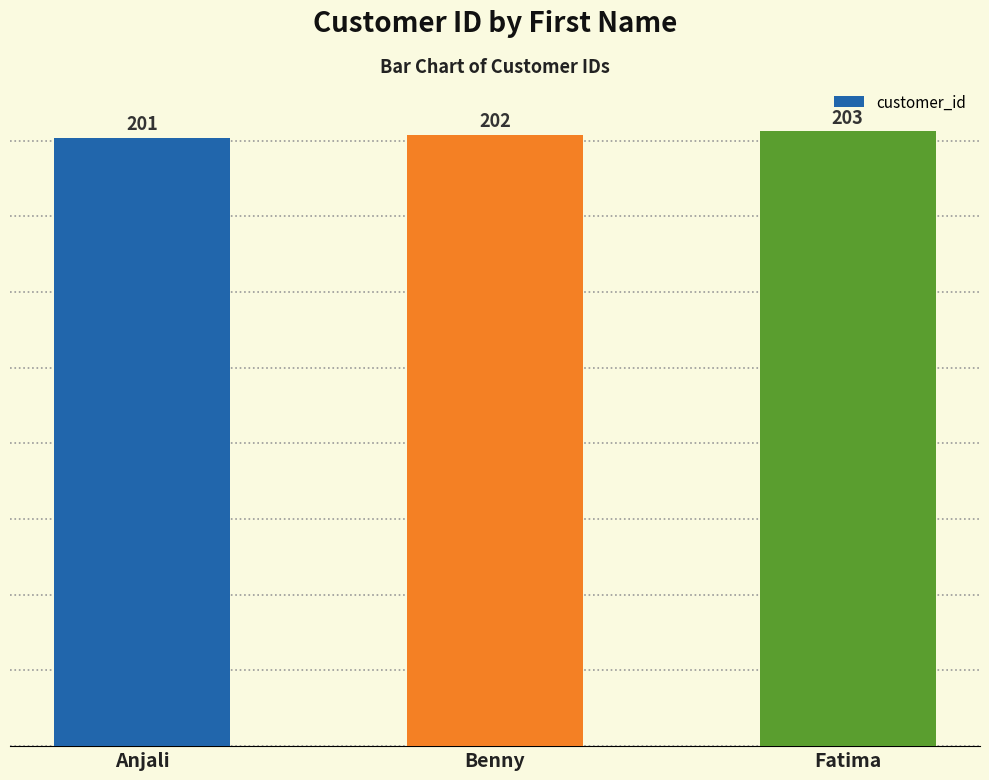

Where is the data nearest to the value 202?

Benny